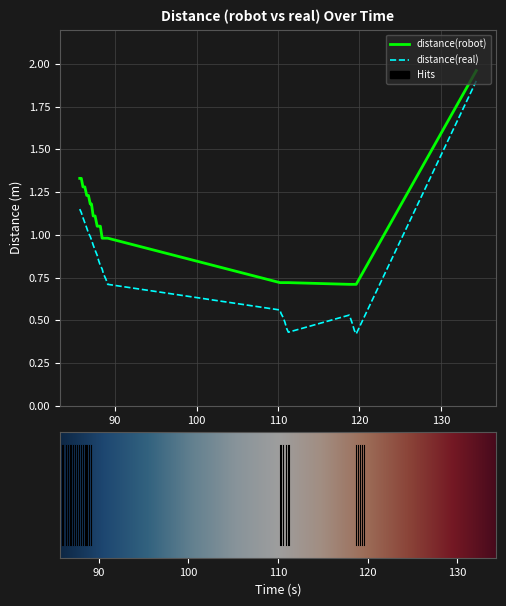

What is the difference between the maximum and minimum values in the distance(real) series?

1.5